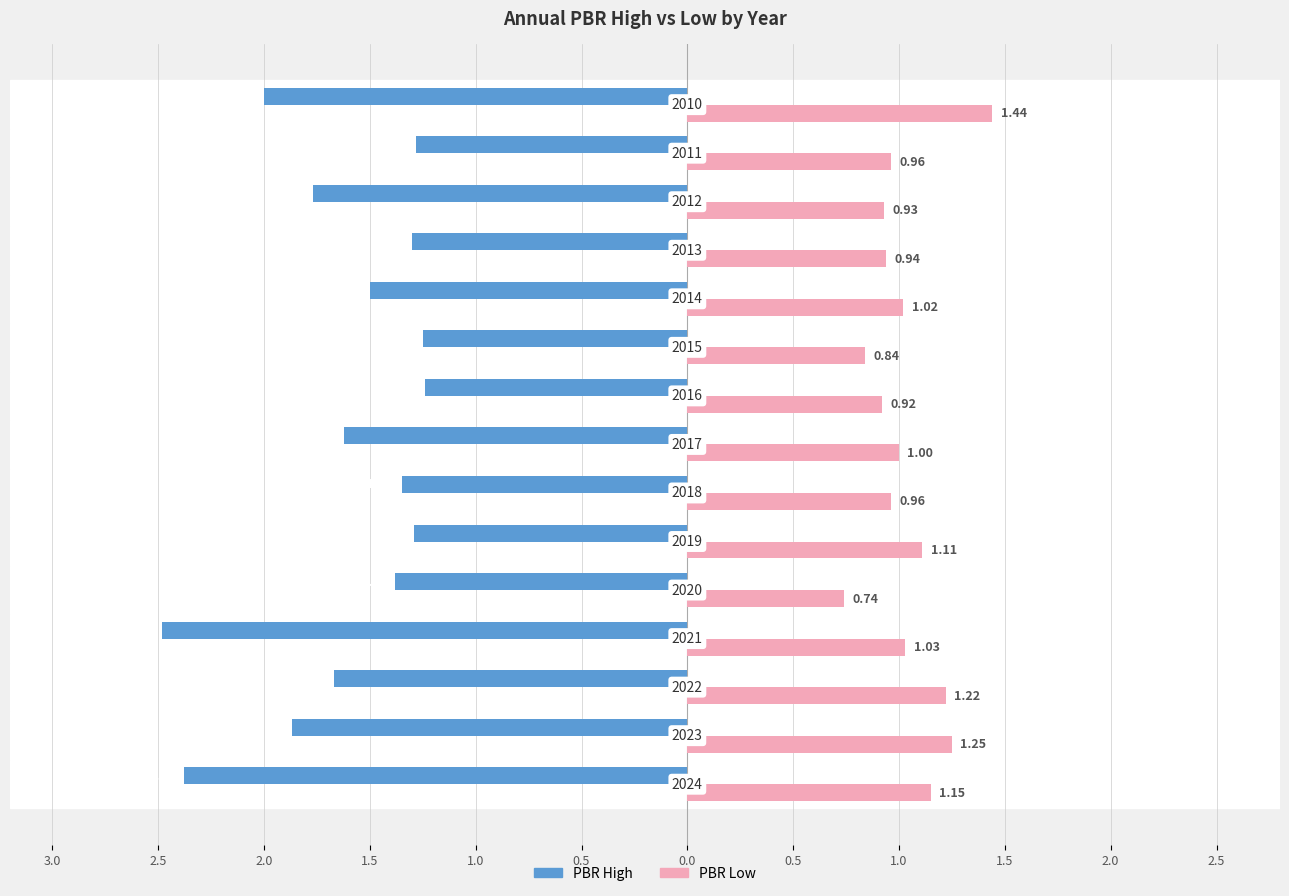

What is the value of the PBR Low bar at the 7th from the left?

1.0